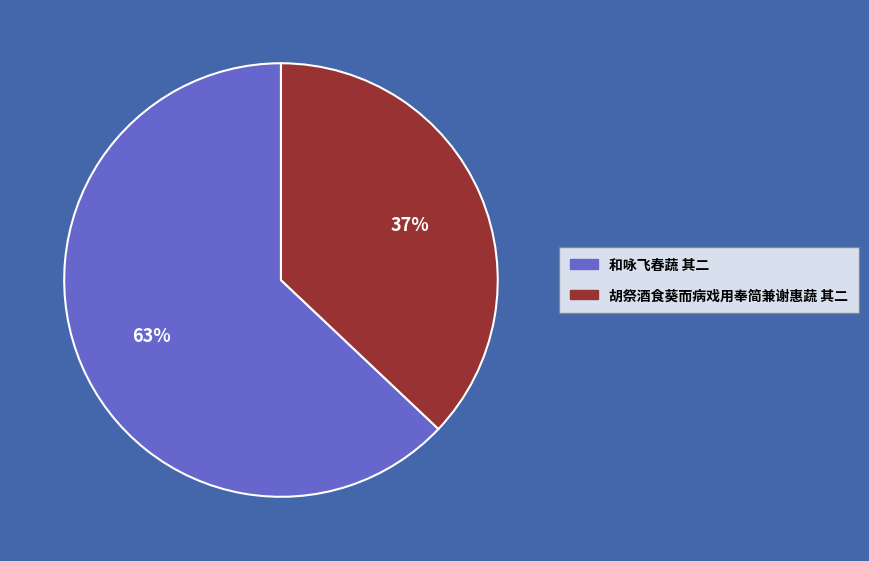

Rank the categories by value from lowest to highest.

胡祭酒食葵而病戏用奉简兼谢惠蔬 其二, 和咏飞春蔬 其二